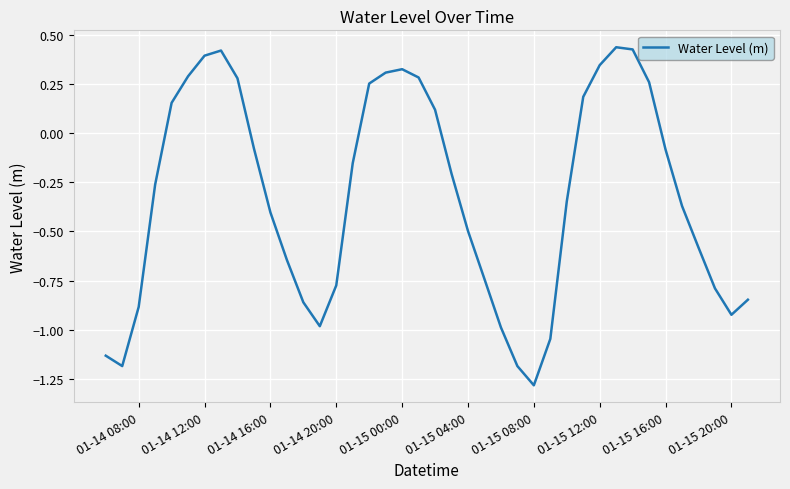

How many interior local valleys (lower than both neighbors) does the data have?

4